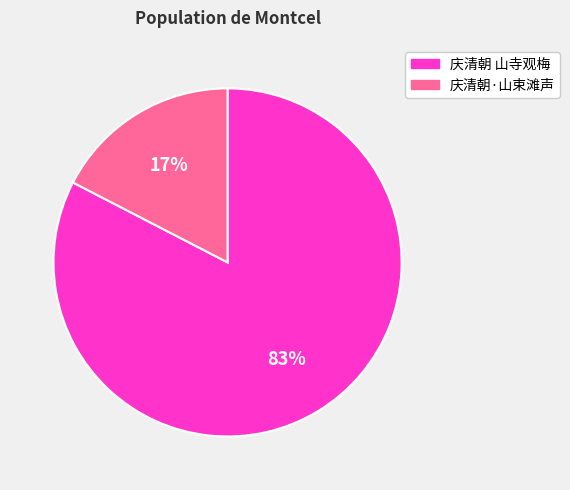

How many slices are in this pie chart?

2